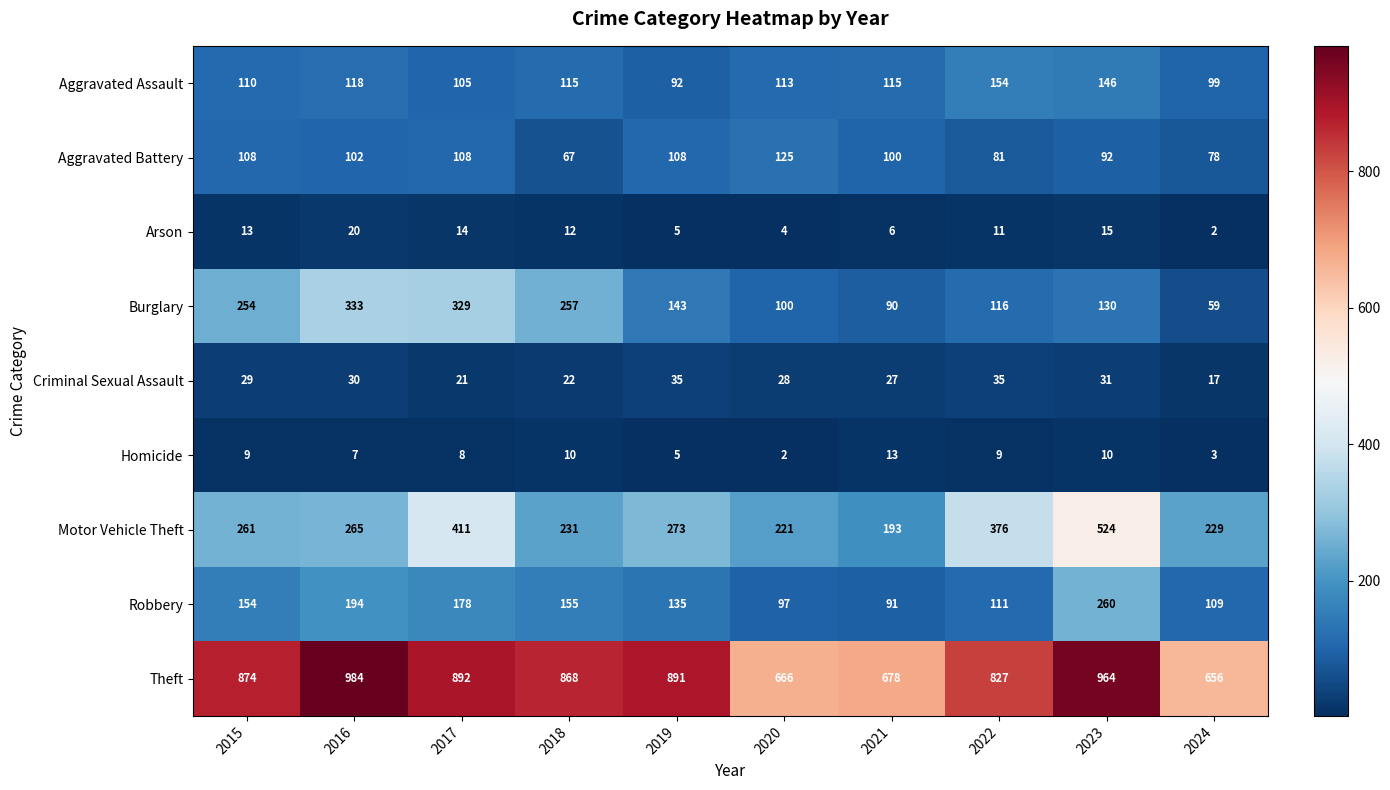

What is the sum of the Aggravated Assault values at 2018 and 2016?

233